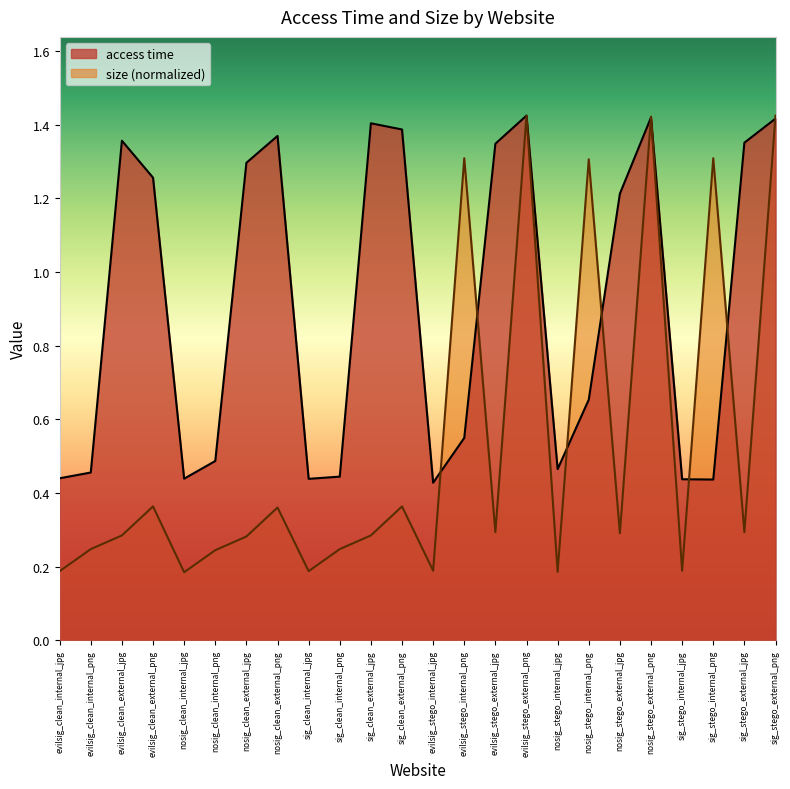

What is the label of the 16th point from the right?

sig_clean_internal_jpg